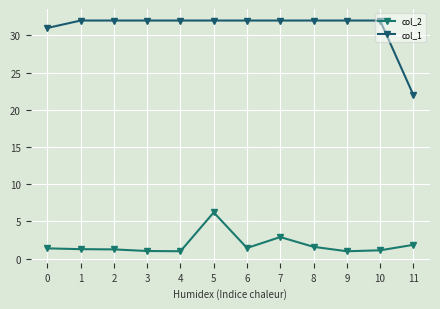

What is the value of the col_1 point at the 3rd from the left?

32.0